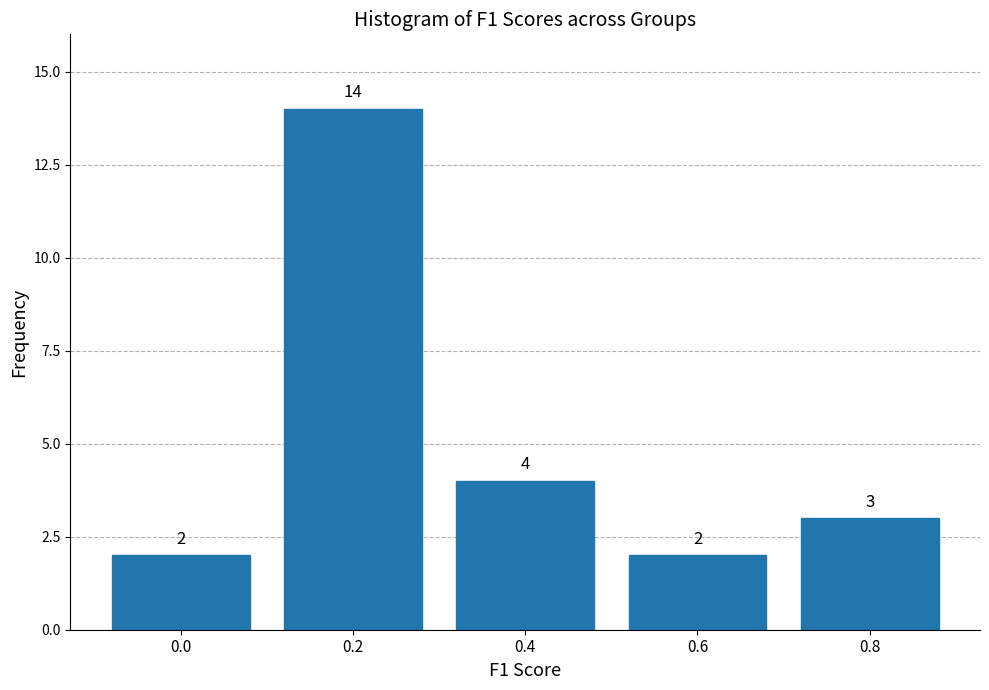

Reading right to left, transcribe all the data shown in this chart.

3	2	4	14	2